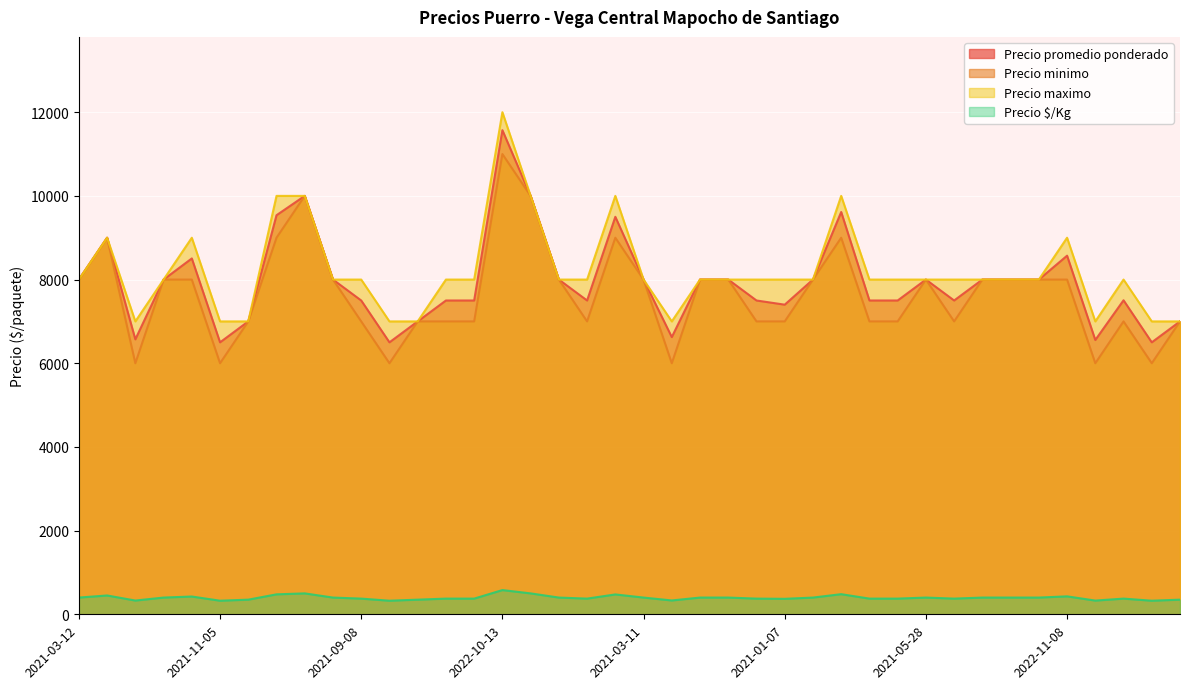

At which category does Precio promedio ponderado reach its first local valley?

2022-05-26